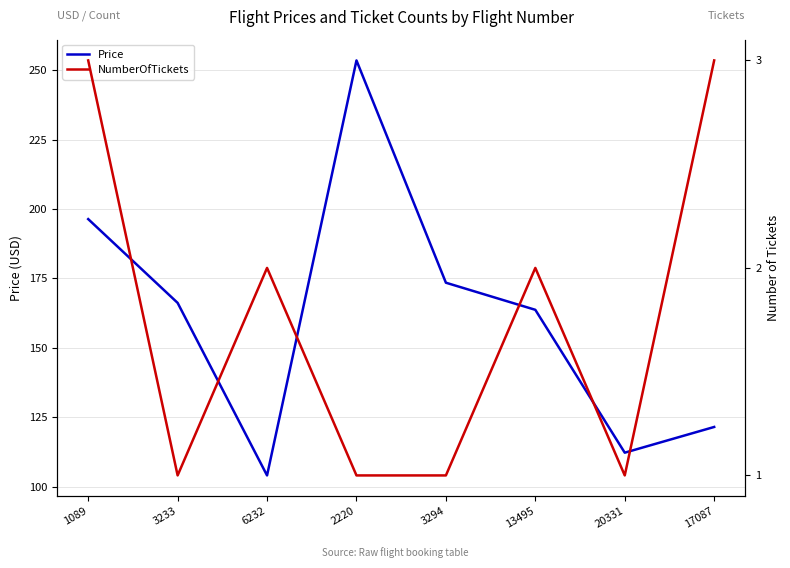

Is it true that NumberOfTickets equals 3.6 at 6232?

False